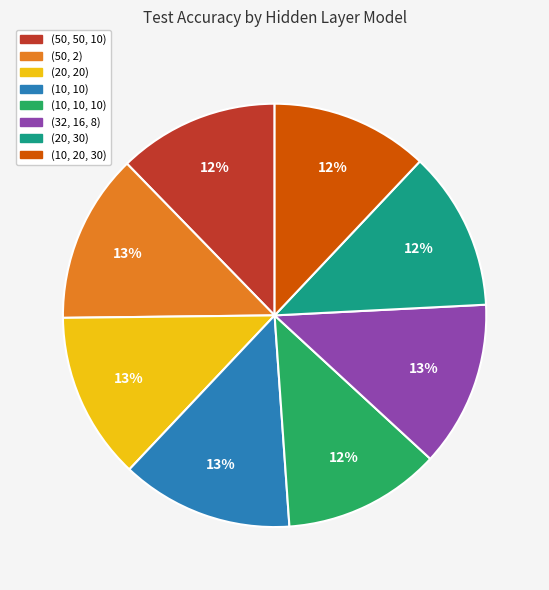

Does (50, 50, 10) account for over 50% of the chart?

No